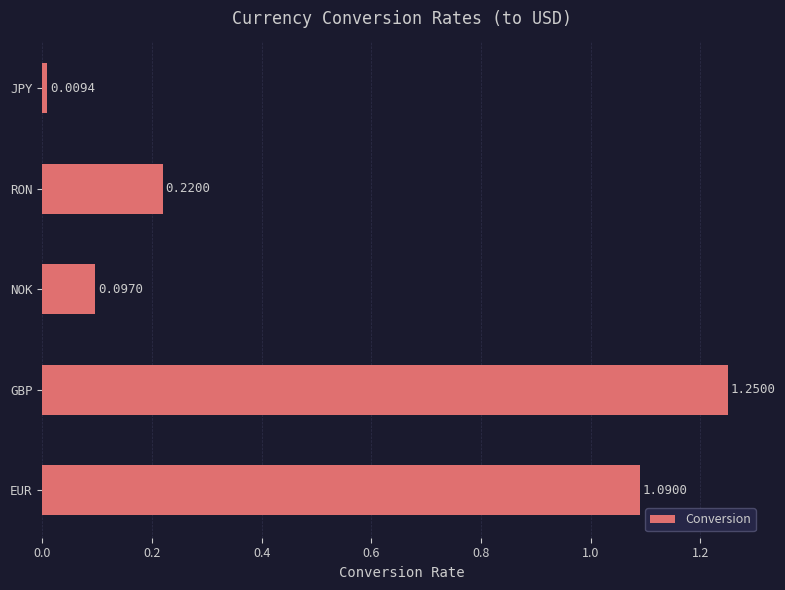

List the labels in order of value, largest first.

GBP, EUR, RON, NOK, JPY